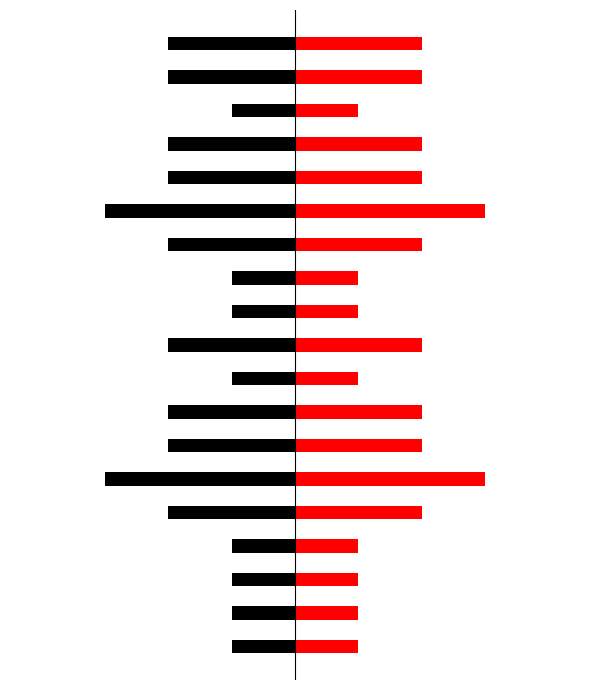

How many data points in Red are less than 2?

8